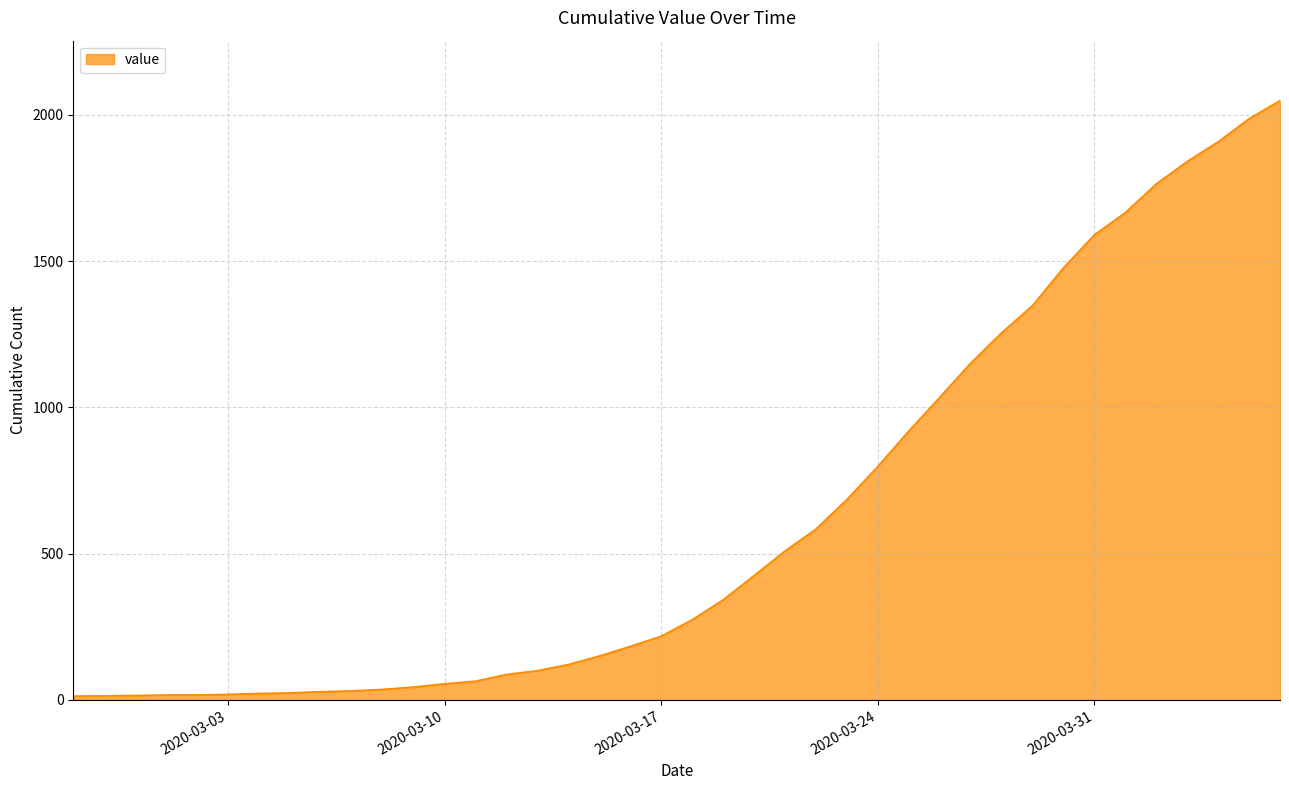

What is the difference between the maximum and minimum values?

2036